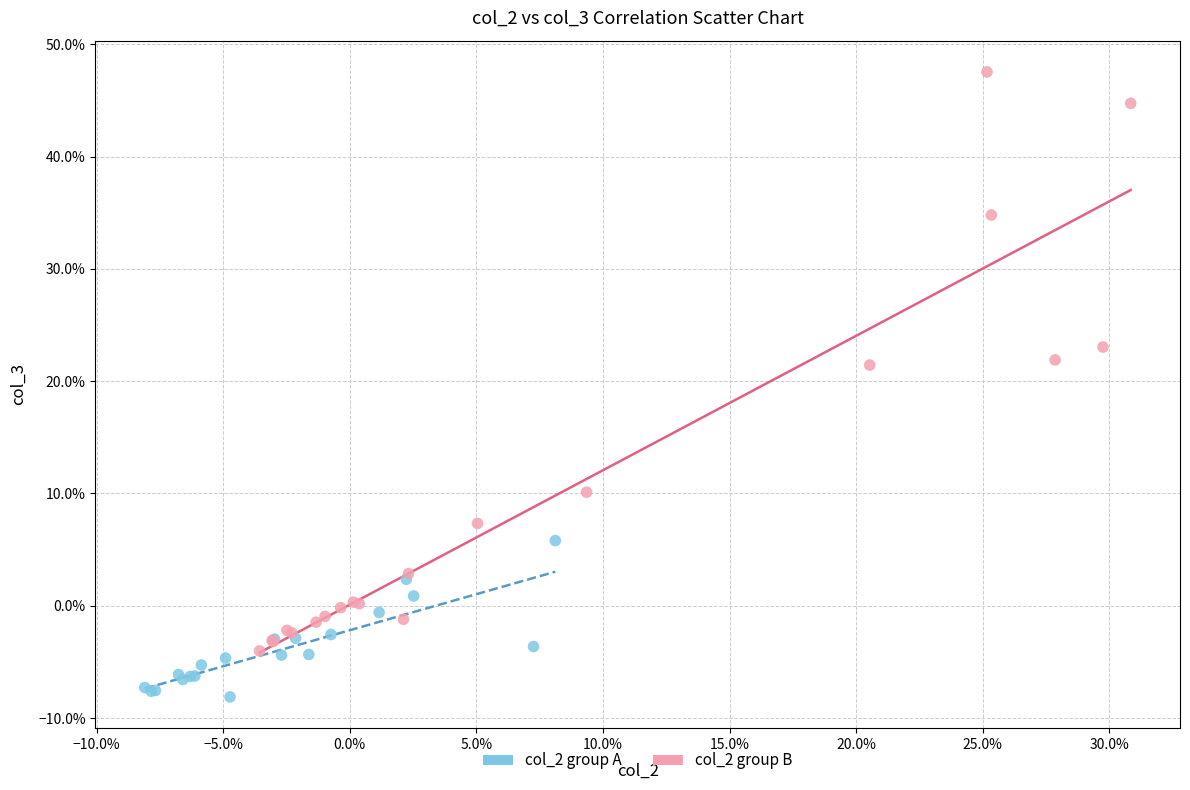

Which series contains the highest Y value?

col_2 group B